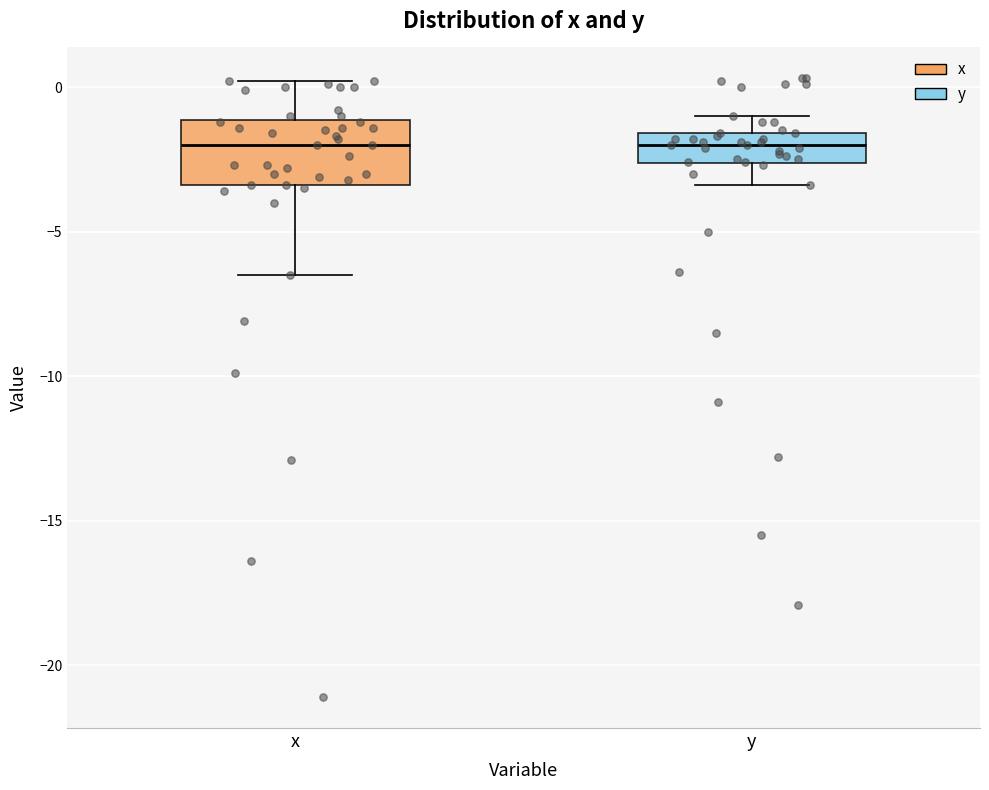

Reading left to right, read every box against the y-axis: the position of its median line, the range the box covers, and the ends of its whiskers. The values are not printed on the chart, so give them approximately, as read against the axis.

x: median -2.0, box -3.5 to -1.0, whiskers -6.5 to 0.0
y: median -2.0, box -2.5 to -1.5, whiskers -3.5 to -1.0